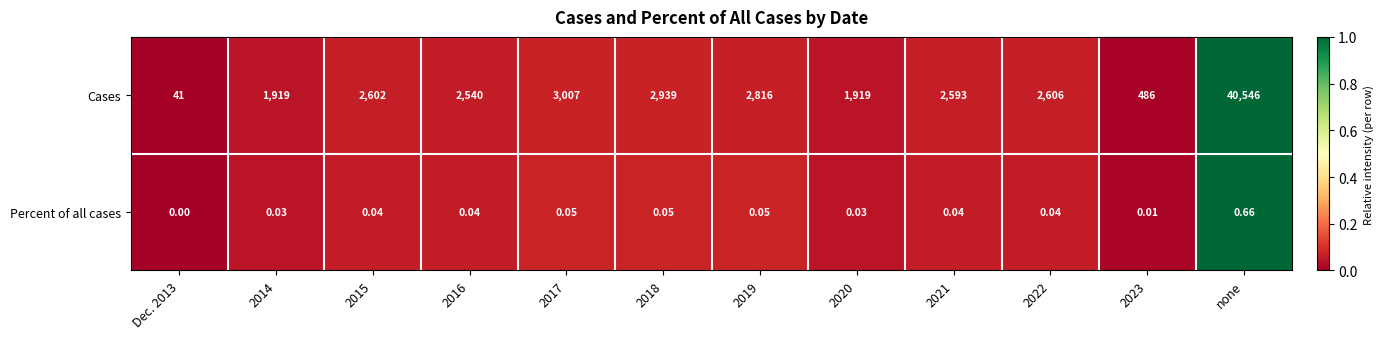

At which category is the sum across all series the highest?

none